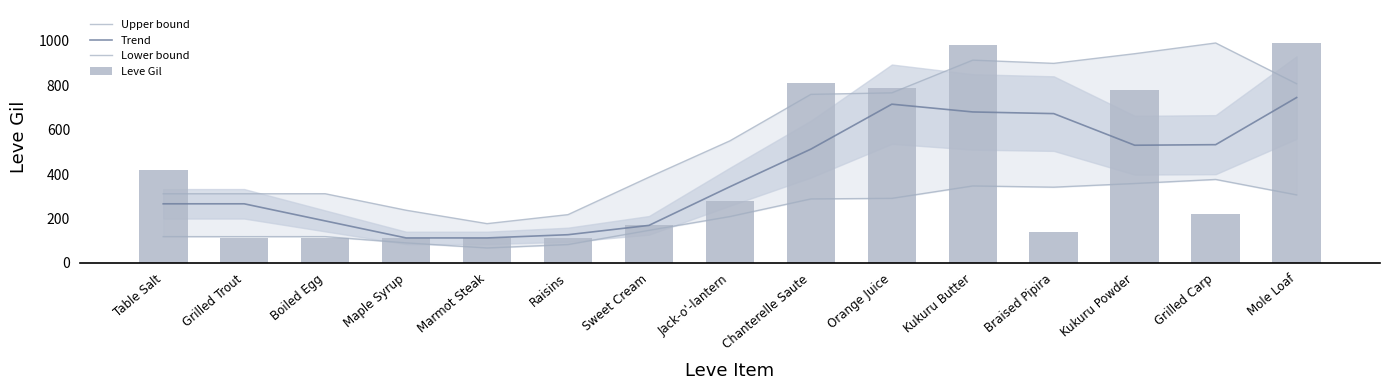

Read the Upper bound value at Grilled Trout.

311.3